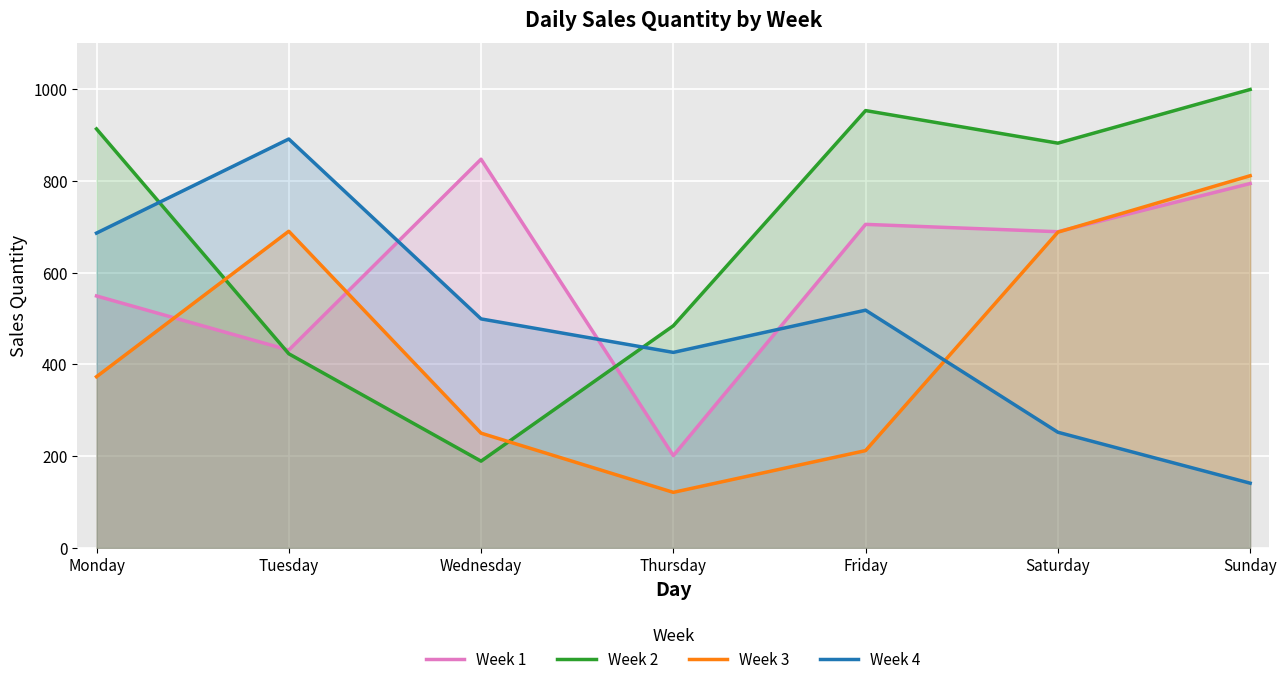

What is the spread (max minus min) of values at Wednesday?

658